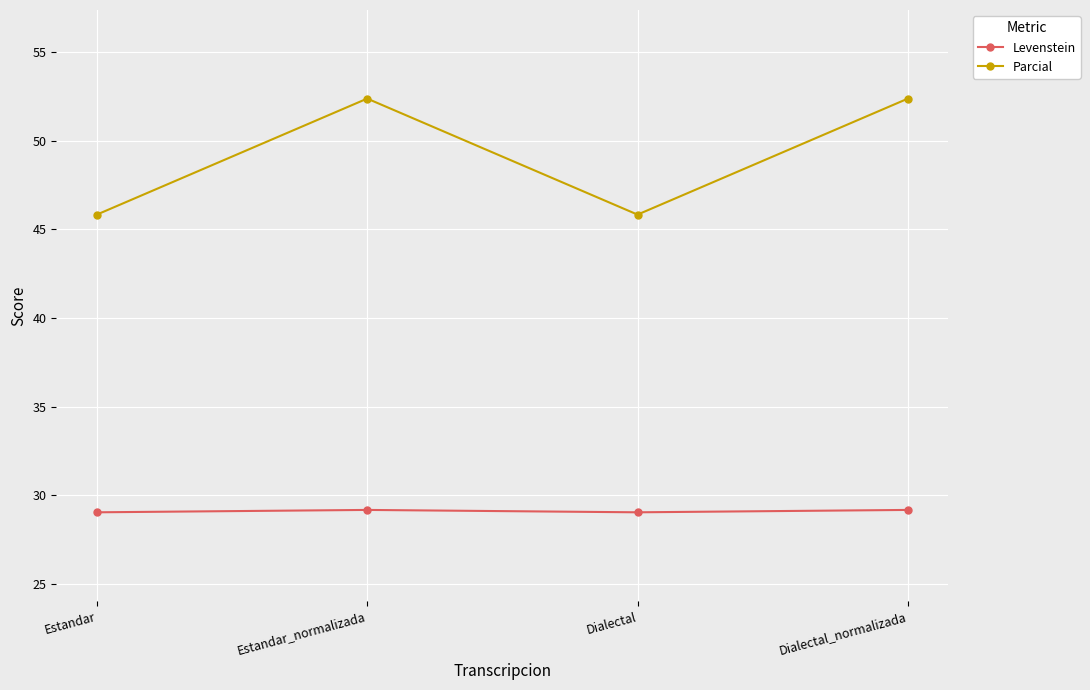

Which series has the largest total across all categories?

Parcial